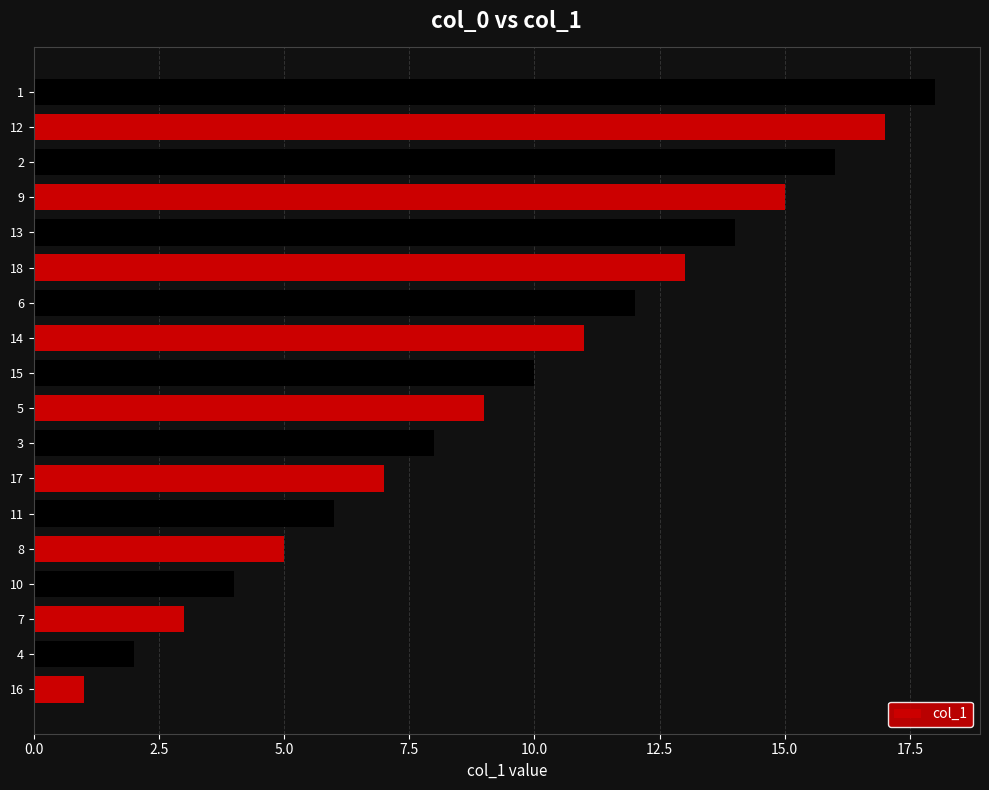

What is the change in value from 7 to 9?

+12